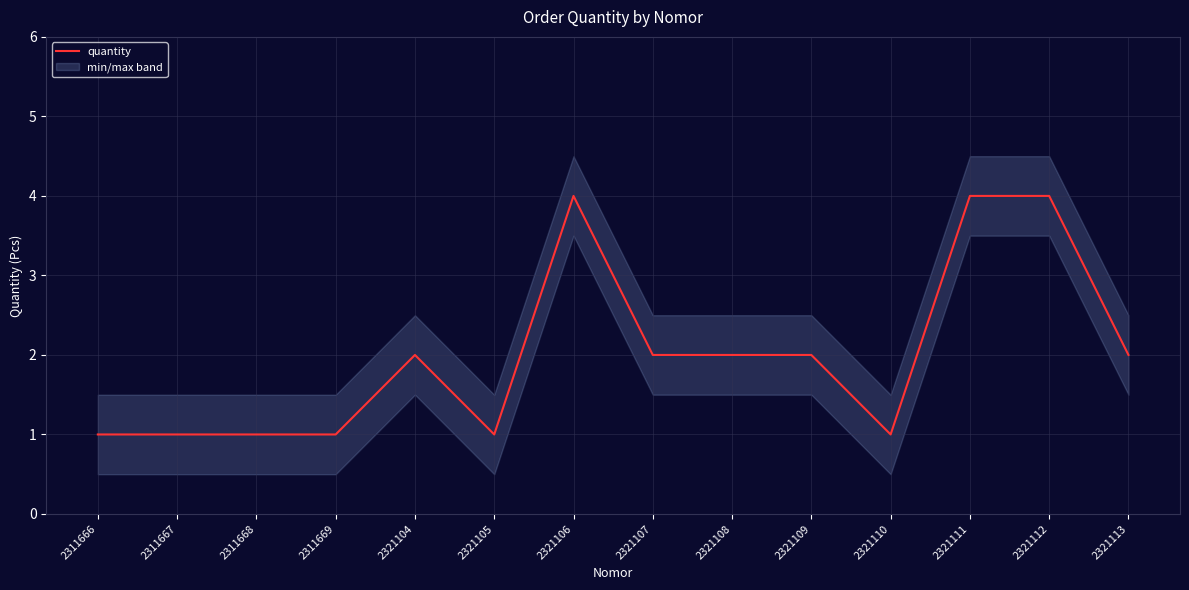

Is it true that the value at 2311666 is 1?

False